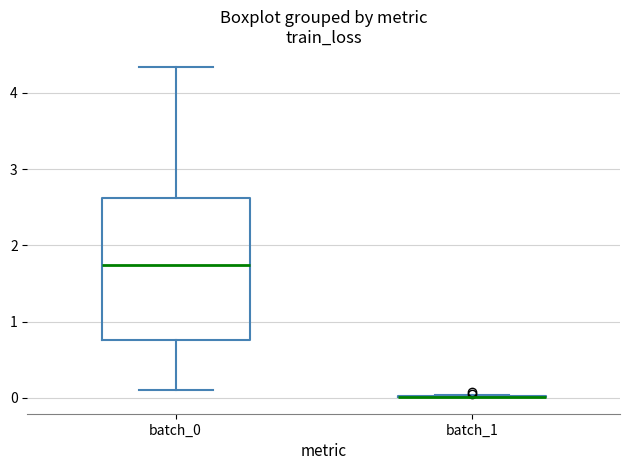

Reading left to right, read every box against the y-axis: the position of its median line, the range the box covers, and the ends of its whiskers. The values are not printed on the chart, so give them approximately, as read against the axis.

batch_0: median 1.7, box 0.8 to 2.6, whiskers 0.1 to 4.3
batch_1: box collapsed to a line at 0.0, whiskers 0.0 to 0.0